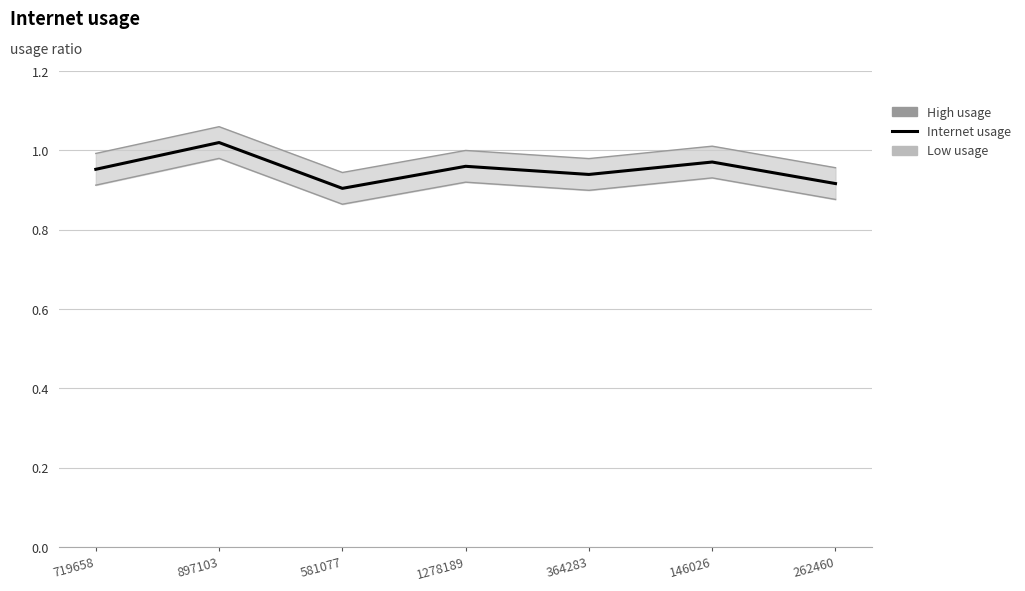

What are all the series names shown in the legend?

High usage, Low usage, Internet usage